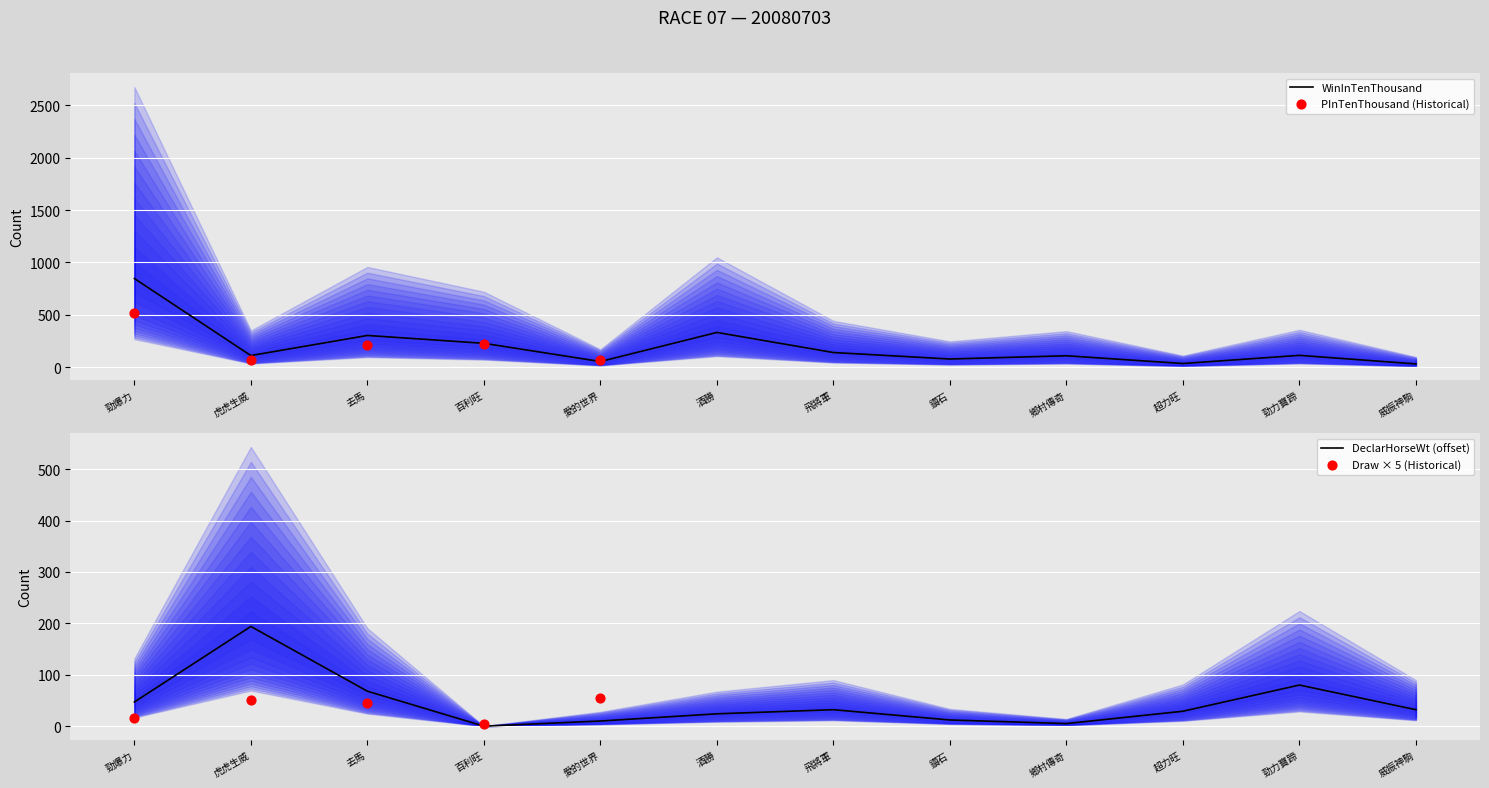

Is it true that WinInTenThousand equals 847 at 勁爆力?

True